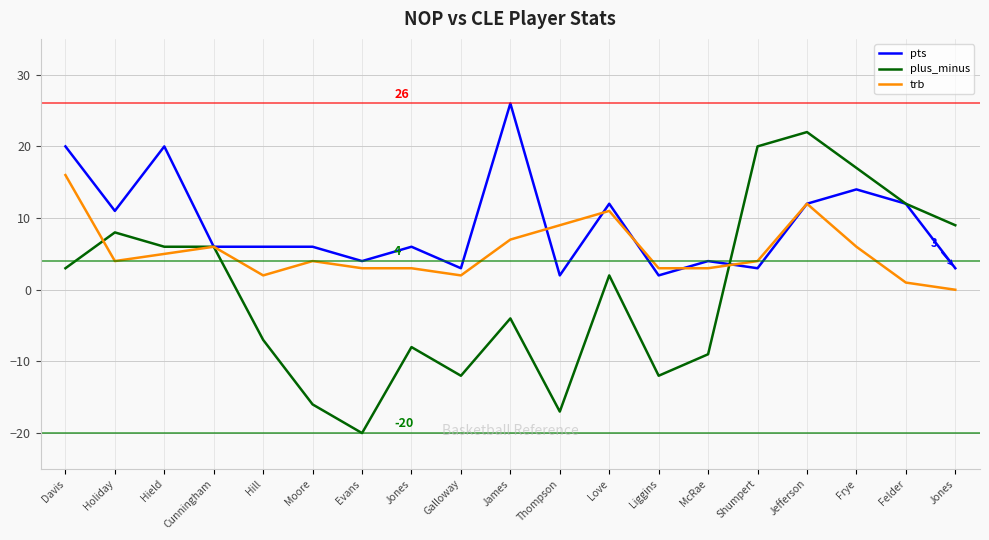

Reading left to right, transcribe all the data shown in this chart.

pts: 20	11	20	6	6	6	4	6	3	26	2	12	2	4	3	12	14	12	3
plus_minus: 3	8	6	6	-7	-16	-20	-8	-12	-4	-17	2	-12	-9	20	22	17	12	9
trb: 16	4	5	6	2	4	3	3	2	7	9	11	3	3	4	12	6	1	0